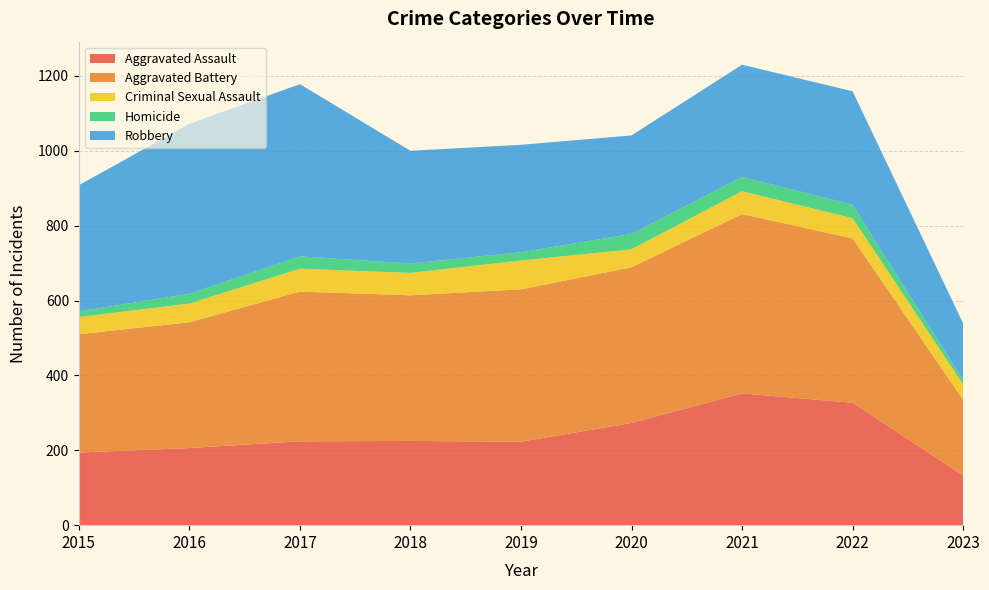

Reading left to right, extract all data points from this chart.

Aggravated Assault: 194	206	224	225	223	273	352	327	133
Aggravated Battery: 316	336	400	389	407	416	479	439	202
Criminal Sexual Assault: 46	50	61	60	77	48	61	54	41
Homicide: 15	26	33	25	22	41	38	36	11
Robbery: 337	454	460	301	287	263	300	303	152